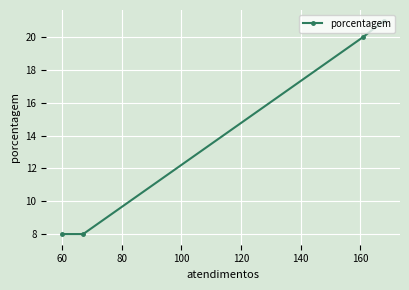

How many lines are shown in the chart?

1